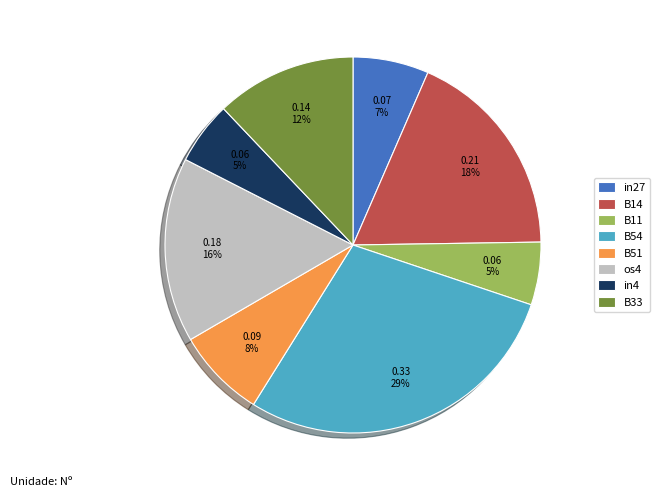

Which category has the biggest portion of the pie?

B54